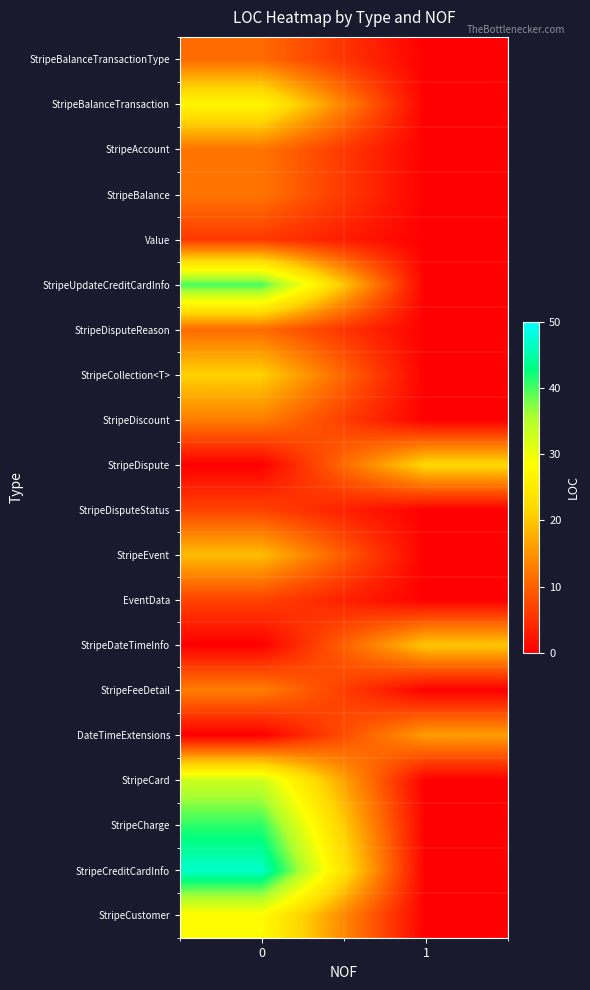

Reading right to left, extract all data points from this chart.

StripeBalanceTransactionType: 1=0	0=11
StripeBalanceTransaction: 1=0	0=27
StripeAccount: 1=0	0=12
StripeBalance: 1=0	0=12
Value: 1=0	0=6
StripeUpdateCreditCardInfo: 1=0	0=40
StripeDisputeReason: 1=0	0=11
StripeCollection<T>: 1=0	0=21
StripeDiscount: 1=0	0=13
StripeDispute: 1=22	0=0
StripeDisputeStatus: 1=0	0=7
StripeEvent: 1=0	0=19
EventData: 1=0	0=7
StripeDateTimeInfo: 1=20	0=0
StripeFeeDetail: 1=0	0=13
DateTimeExtensions: 1=16	0=0
StripeCard: 1=0	0=33
StripeCharge: 1=0	0=41
StripeCreditCardInfo: 1=0	0=47
StripeCustomer: 1=0	0=28